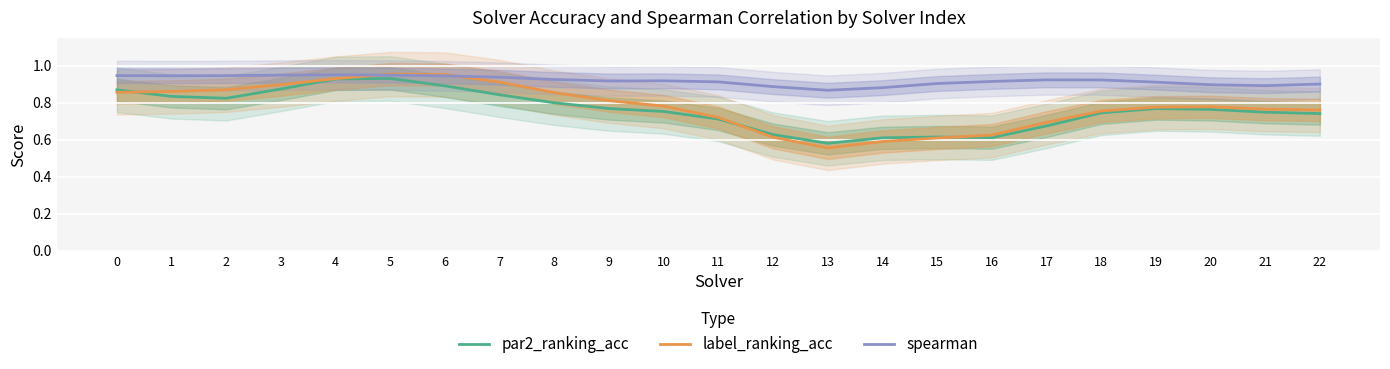

Where is label_ranking_acc nearest to the value 0?

13